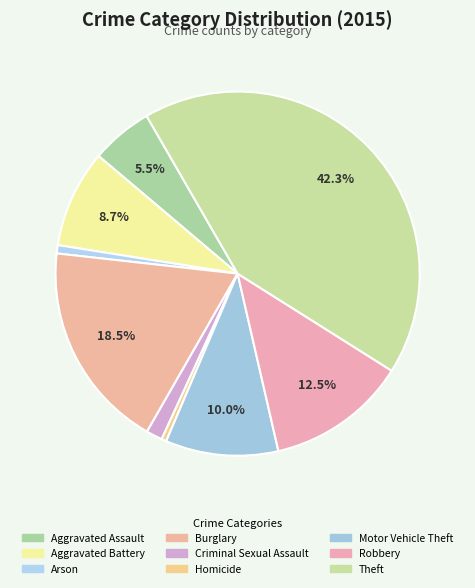

Approximately how many times larger is the value at Theft compared to Criminal Sexual Assault?

29.4